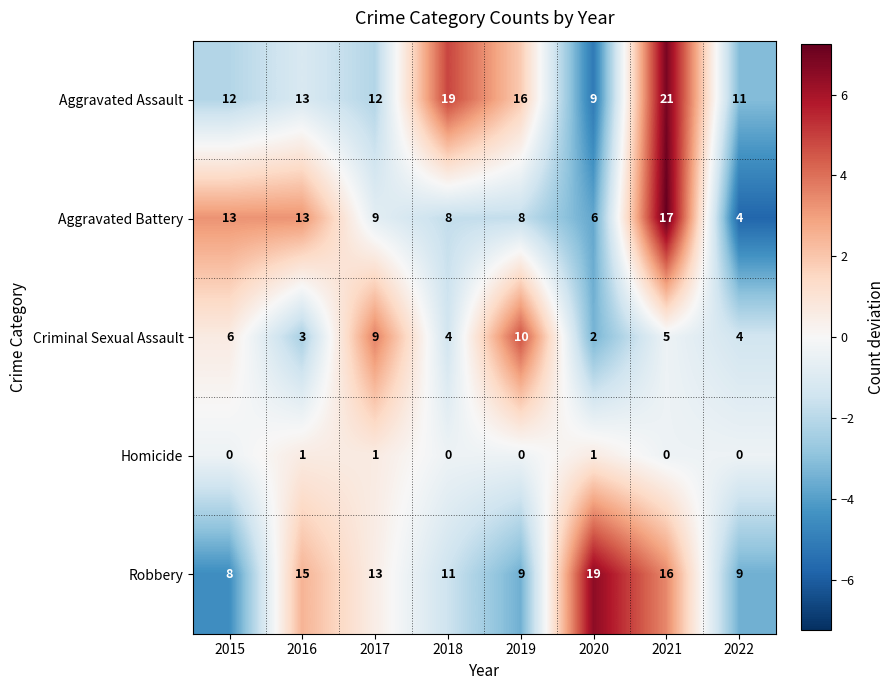

Which label corresponds to the largest value in the chart?

2021